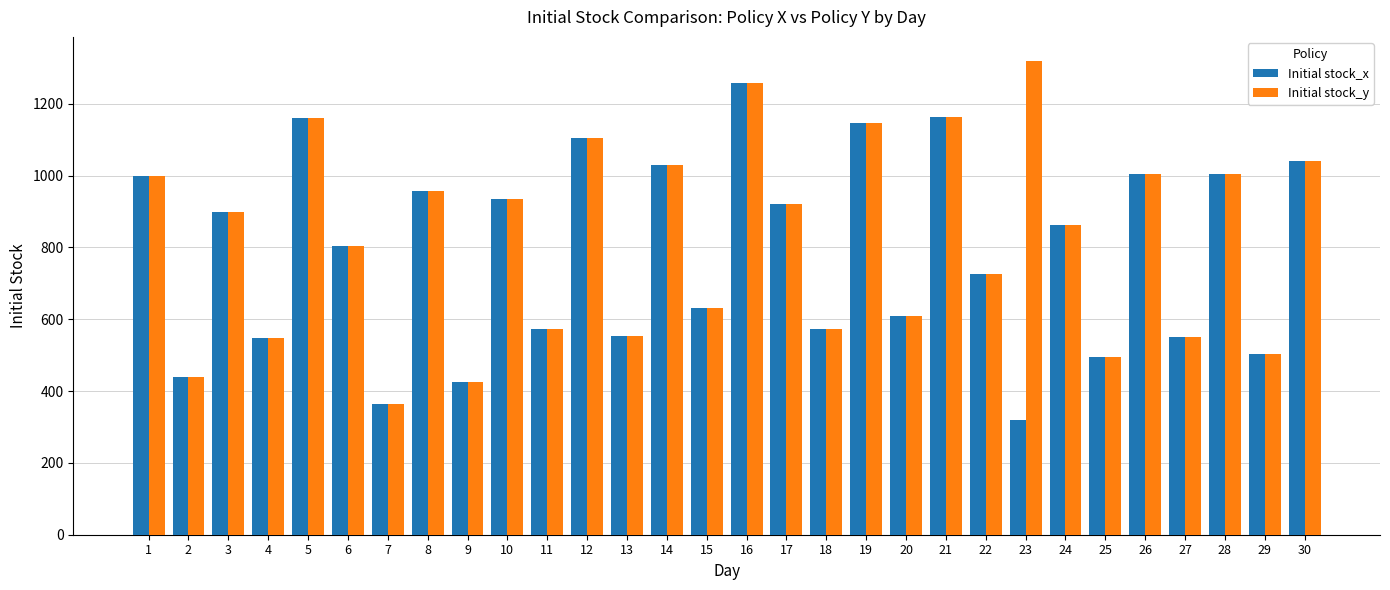

True or false: Initial stock_x has a value of 502 at 29.

True